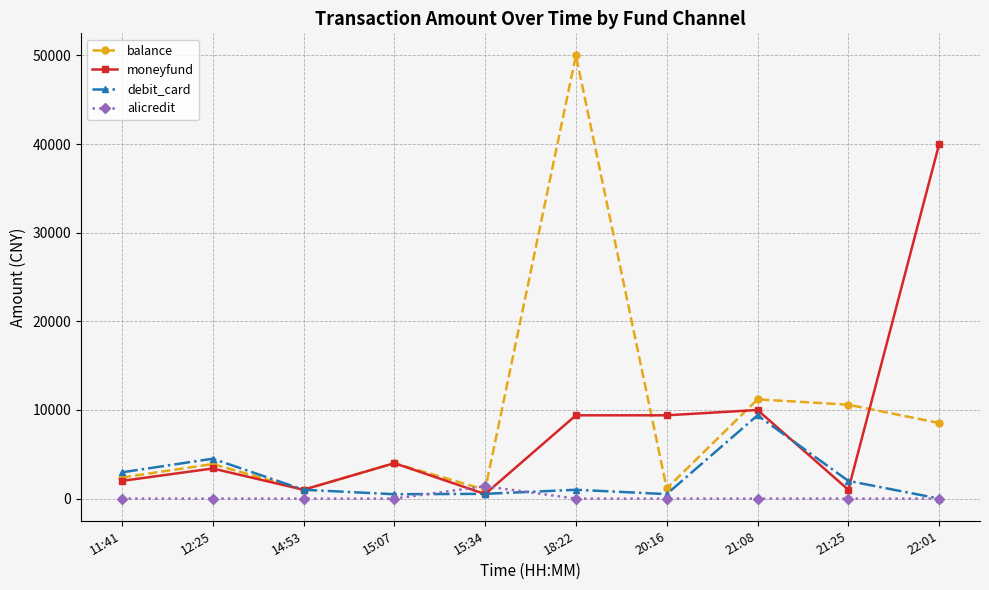

How many positive values does the debit_card series have?

9